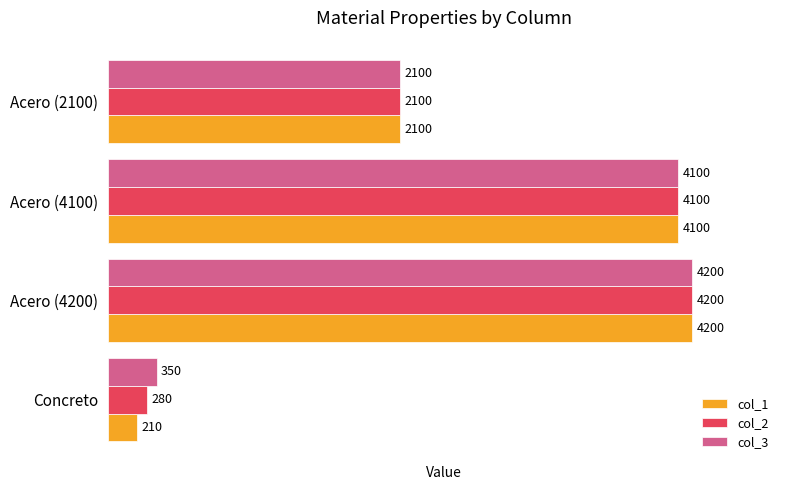

Which series changed the most between Concreto and Acero (4200)?

col_1